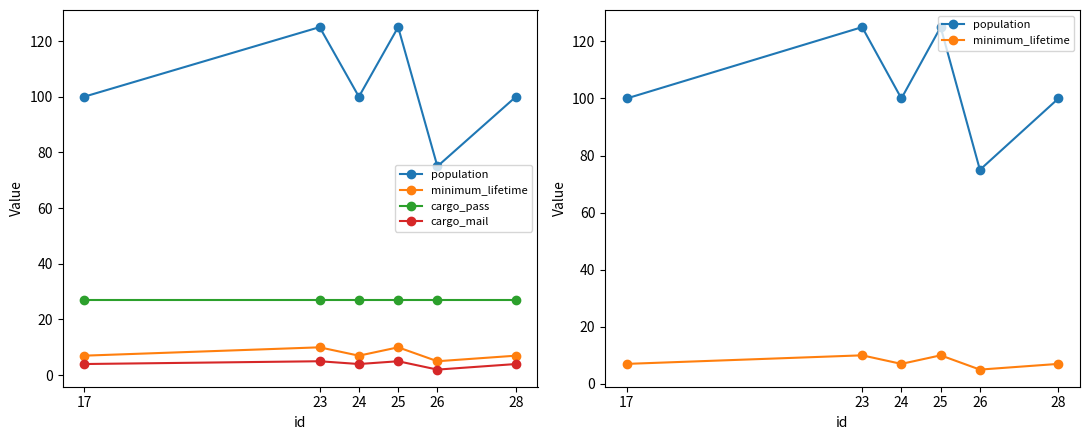

What is the total value across all series at 25?

167